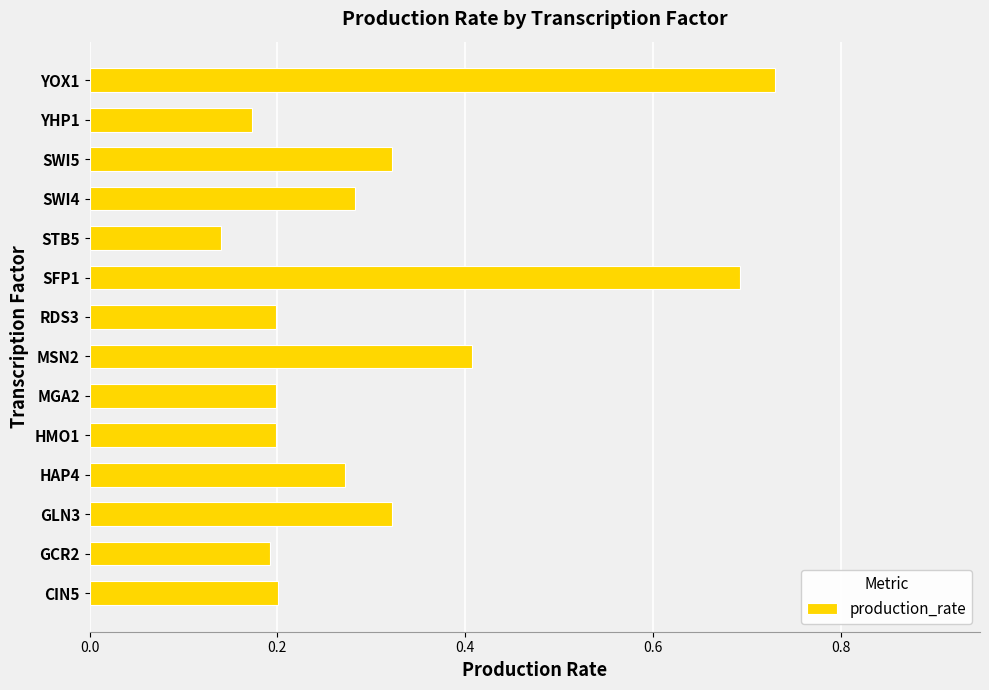

Count the number of categories in the chart.

14